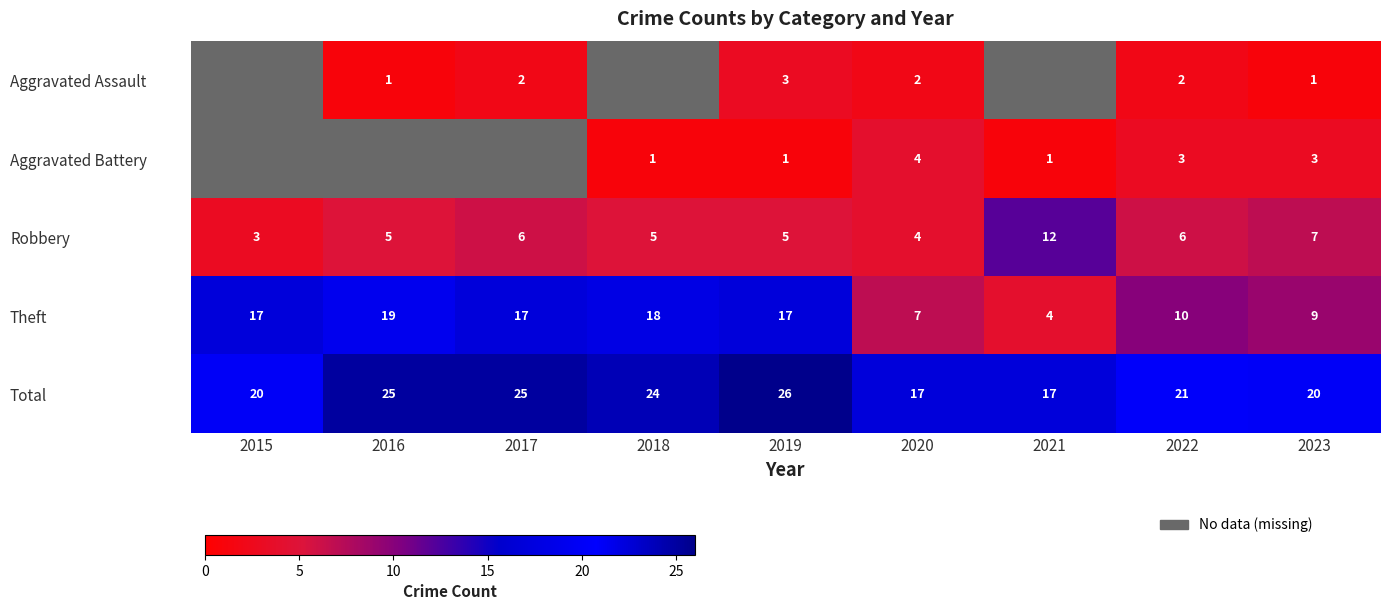

List the series in order of their peak value, lowest first.

Aggravated Assault, Aggravated Battery, Robbery, Theft, Total